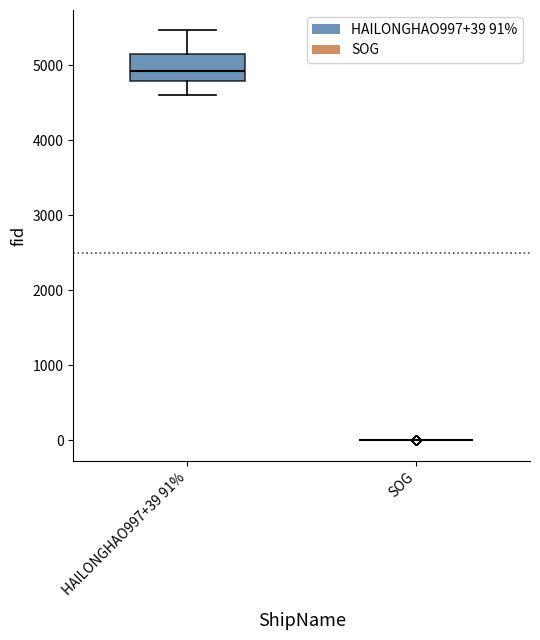

Reading left to right, transcribe this box plot: for each box, give where its median line is, the range the box spans, and where its two whiskers end, as read against the y-axis. The values are not printed on the chart, so give them approximately, as read against the axis.

HAILONGHAO997+39 91%: median 4900, box 4800 to 5100, whiskers 4600 to 5500
SOG: box collapsed to a line at 0, whiskers 0 to 0